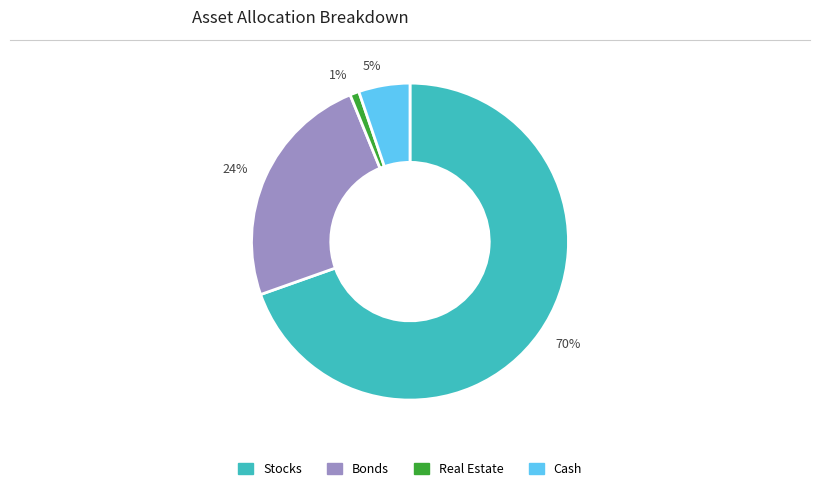

Do Bonds and Stocks together represent more than half of the pie?

Yes